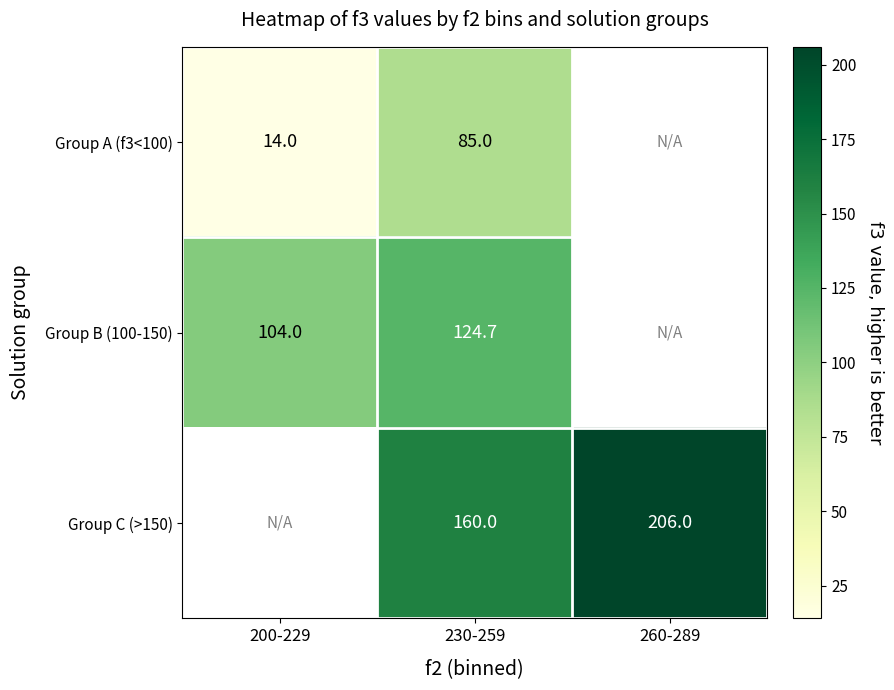

Where is Group B (100-150) nearest to the value 114?

200-229